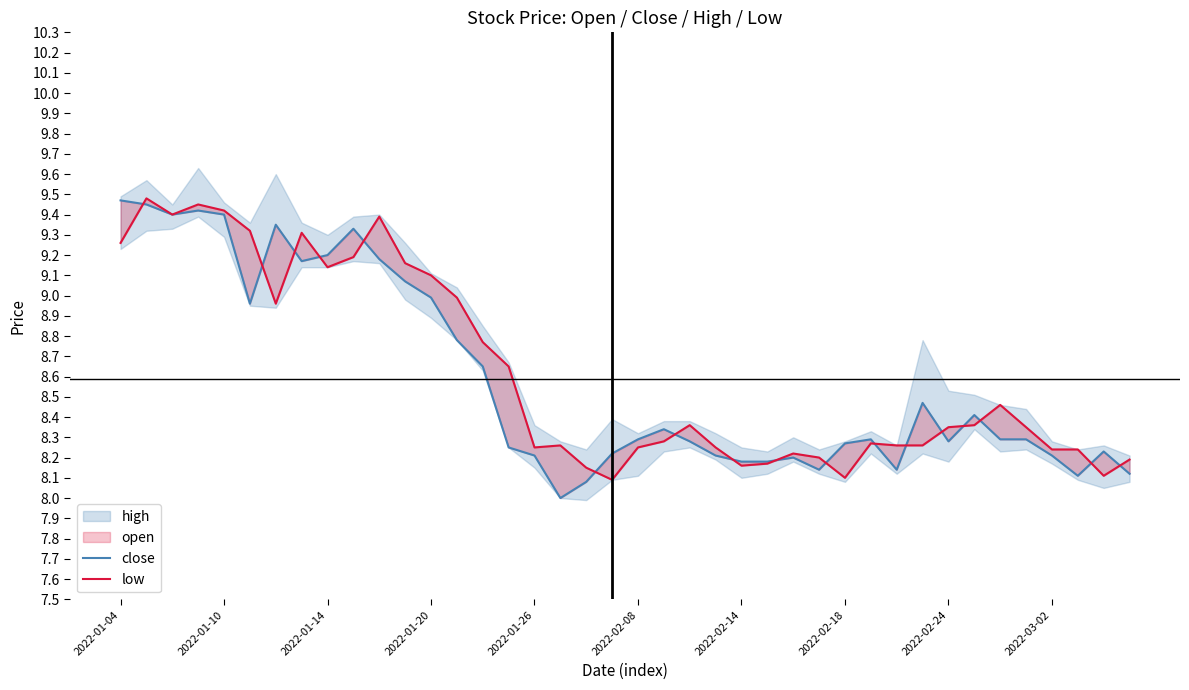

What is the highest value of the low series?

9.5